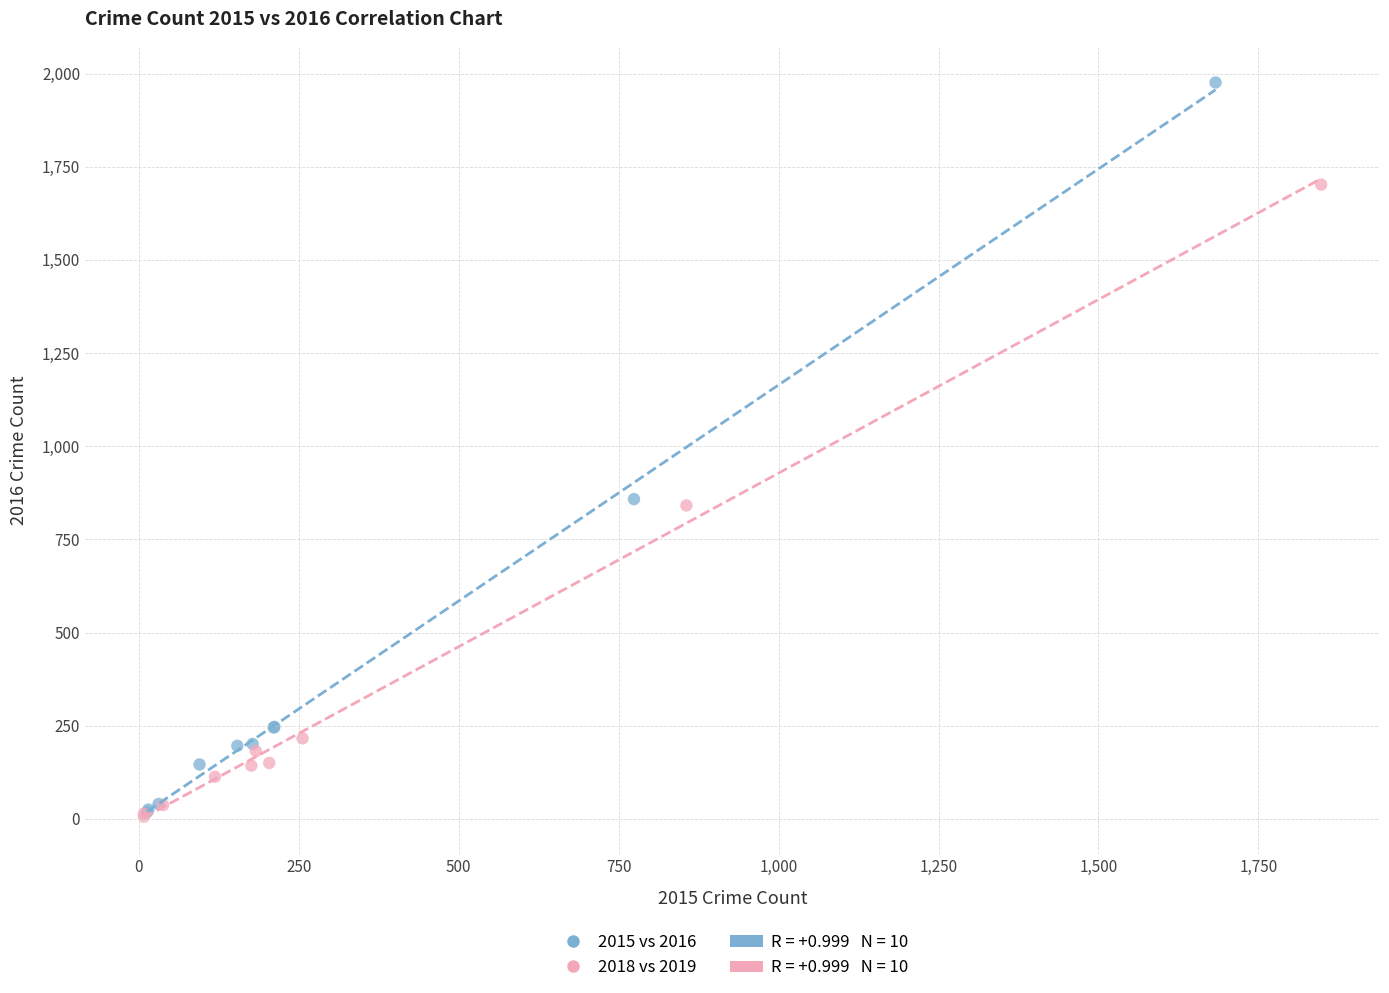

Which series has the largest Y range (max minus min)?

2015 vs 2016